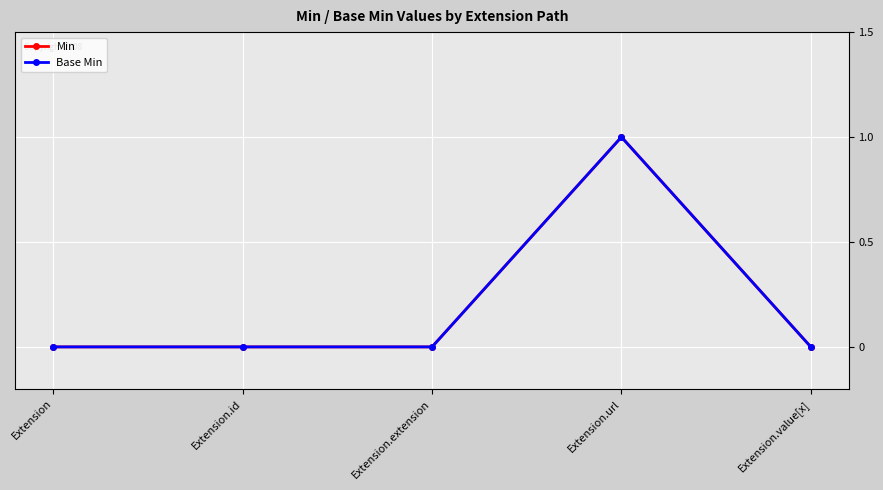

At which category is the sum across all series the highest?

Extension.url